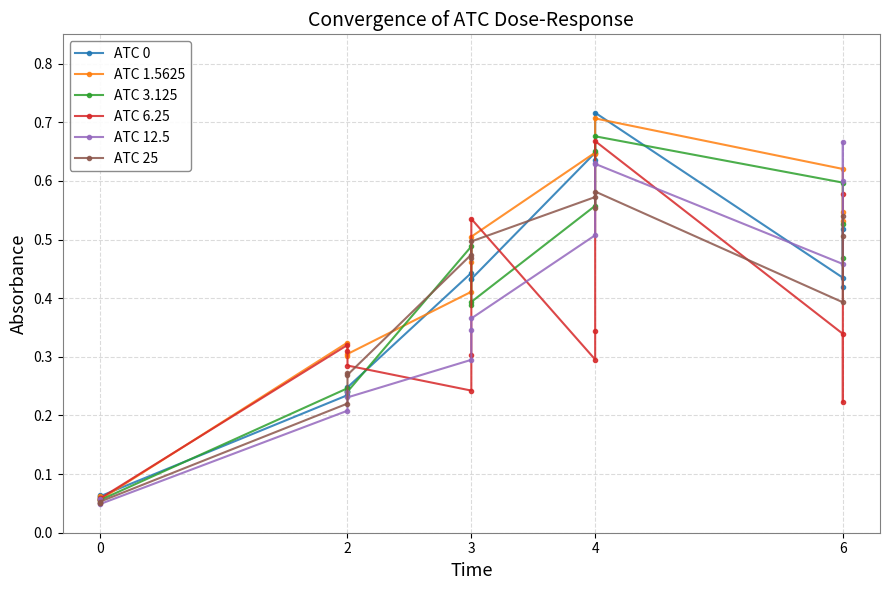

How many lines are shown in the chart?

6